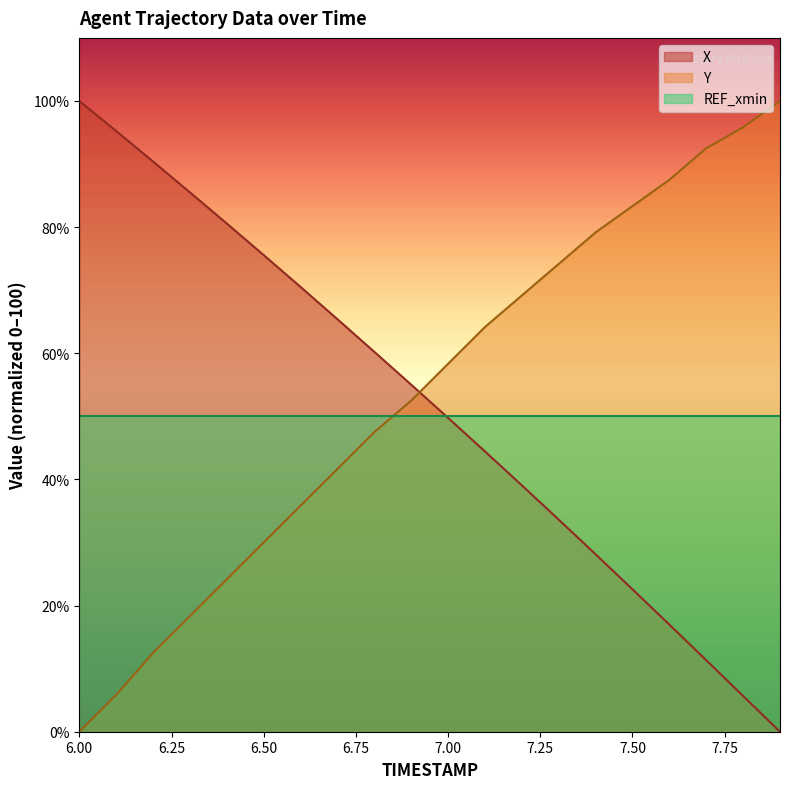

Reading left to right, list all the values displayed in this chart.

X: 6.0=100.0	6.1=95.2	6.2=90.4	6.3=85.5	6.4=80.6	6.5=75.6	6.6=70.5	6.7=65.4	6.8=60.2	6.9=55.0	7.0=49.8	7.1=44.4	7.2=39.1	7.3=33.6	7.4=28.1	7.5=22.6	7.6=17.0	7.7=11.3	7.8=5.7	7.9=0.0
Y: 6.0=0.0	6.1=5.8	6.2=12.5	6.3=18.3	6.4=24.2	6.5=30.0	6.6=35.8	6.7=41.7	6.8=47.5	6.9=52.5	7.0=58.3	7.1=64.2	7.2=69.2	7.3=74.2	7.4=79.2	7.5=83.3	7.6=87.5	7.7=92.5	7.8=95.8	7.9=100.0